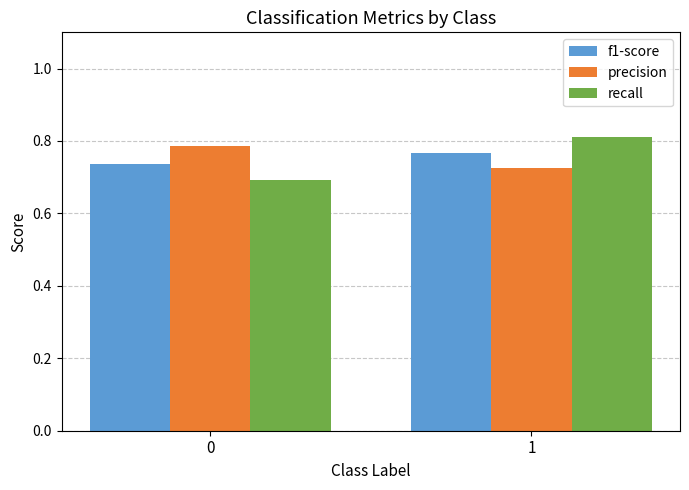

What is the difference between the maximum and minimum values in the recall series?

0.1